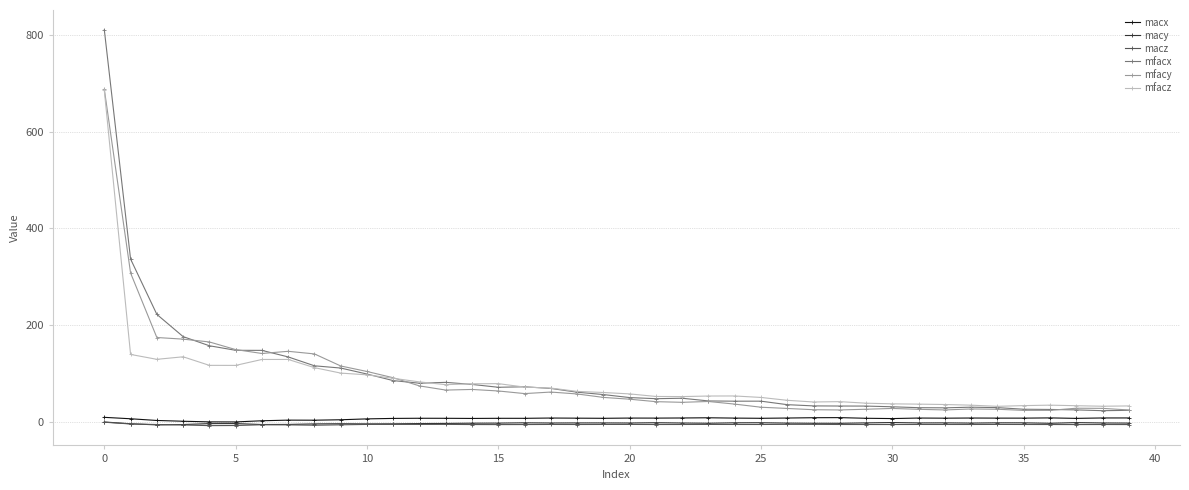

True or false: macz has more than 0 points higher than both neighbors.

True